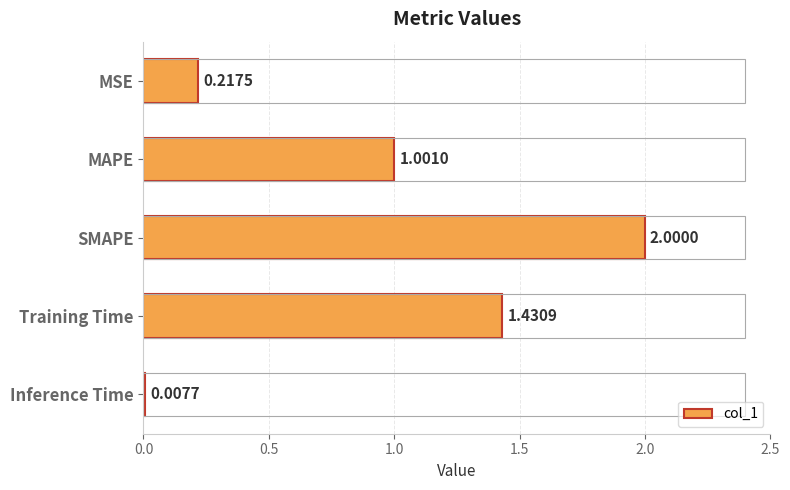

What is the label of the 3rd bar from the top?

SMAPE